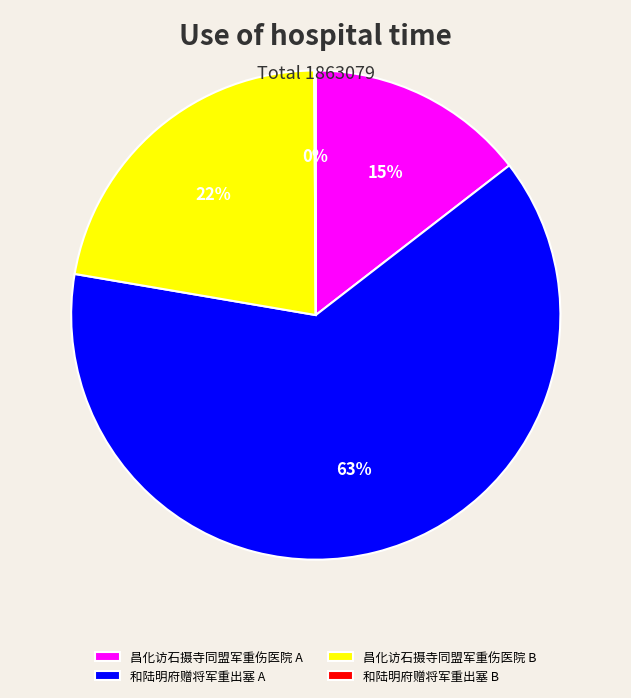

To the nearest percent, what percentage of the pie is 和陆明府赠将军重出塞 A?

63%